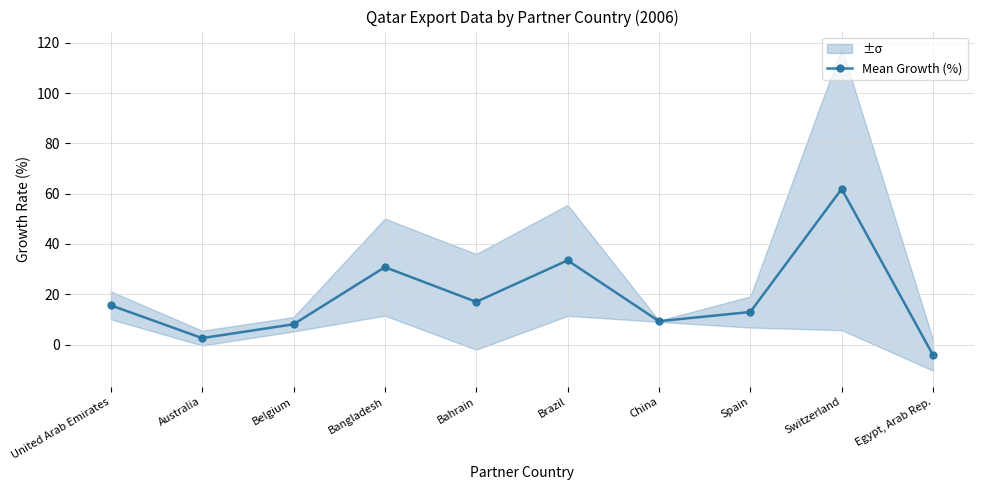

Reading left to right, transcribe all the data shown in this chart.

15.6	2.5	8.0	30.8	17.0	33.5	9.3	12.9	61.9	-4.2